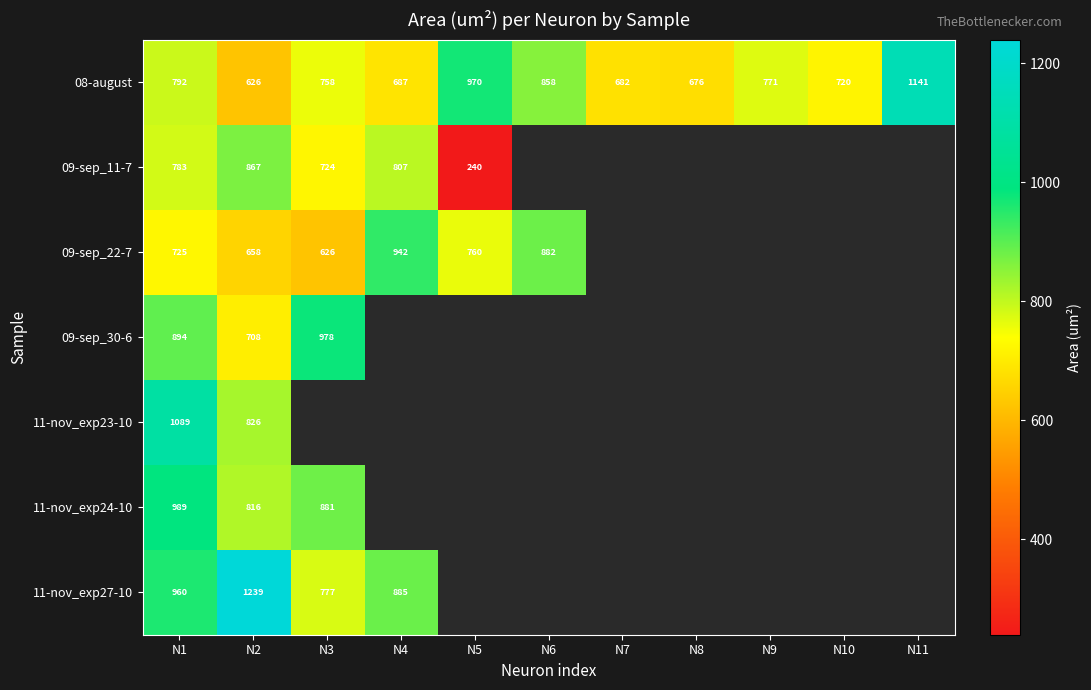

How many values in the 08-august series are below 758?

5